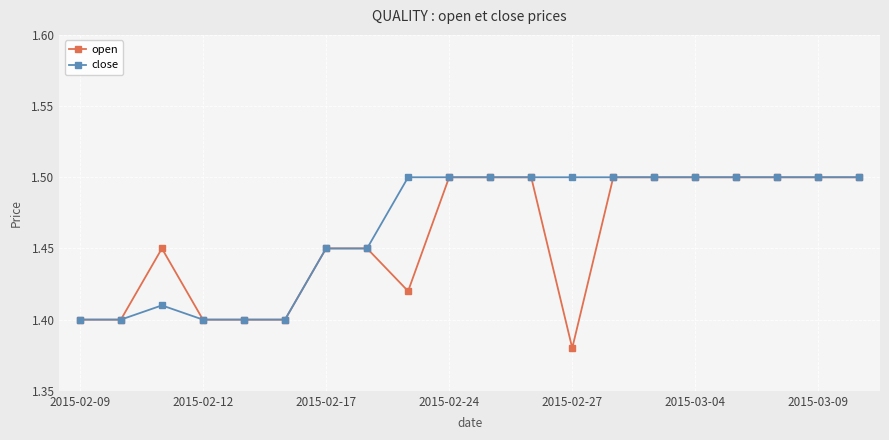

What is the difference between the maximum and minimum values in the open series?

0.1